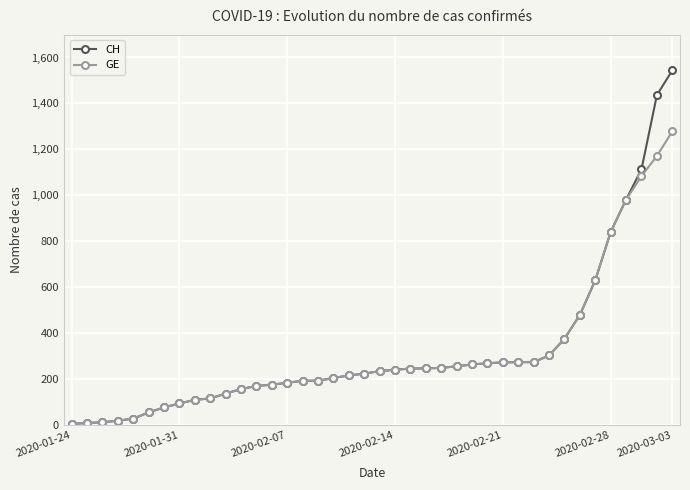

Which series has the widest spread of values?

CH